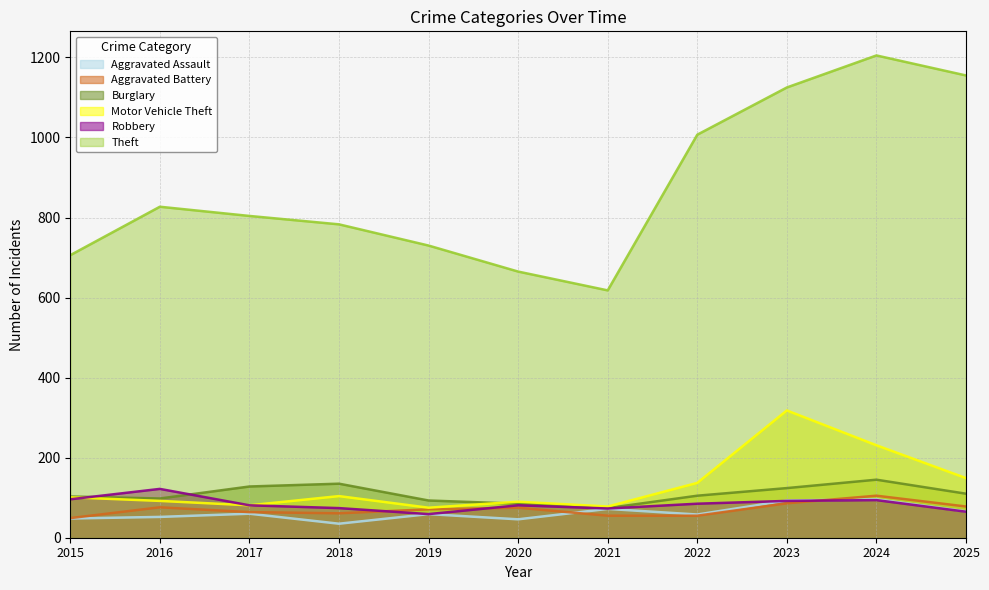

After their last crossing, which series has the higher values: Robbery or Burglary?

Burglary